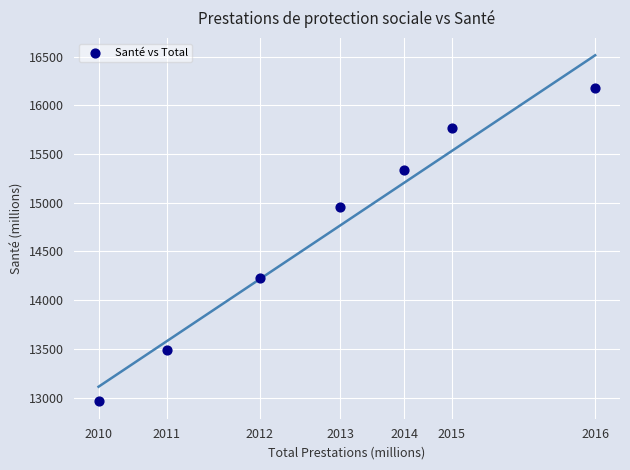

What is the range of X values (max minus min)?

22347.2